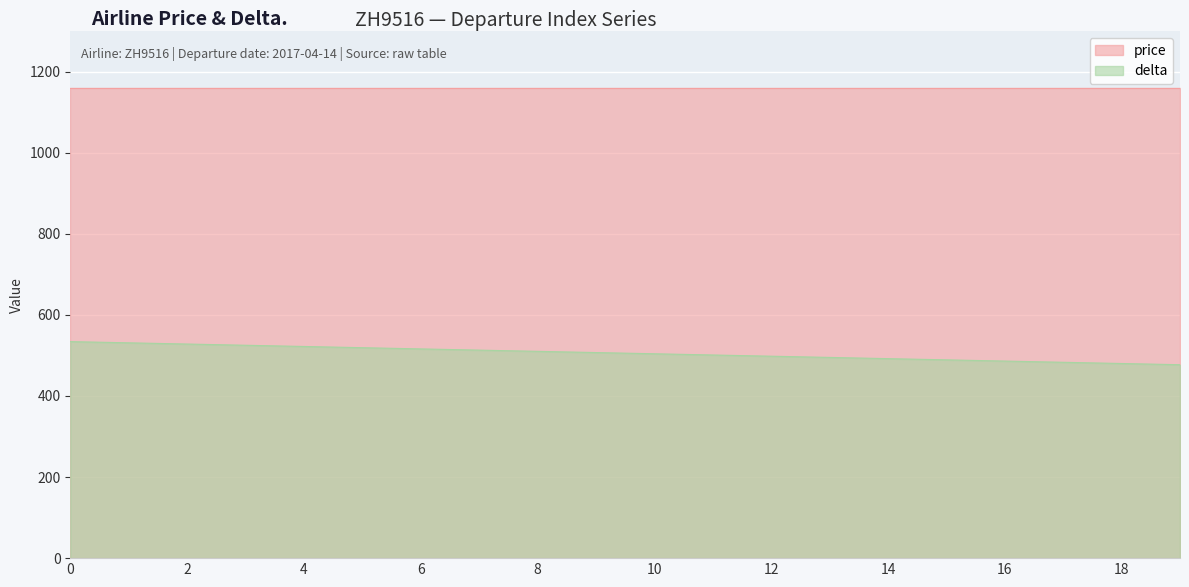

How many lines are shown in the chart?

2